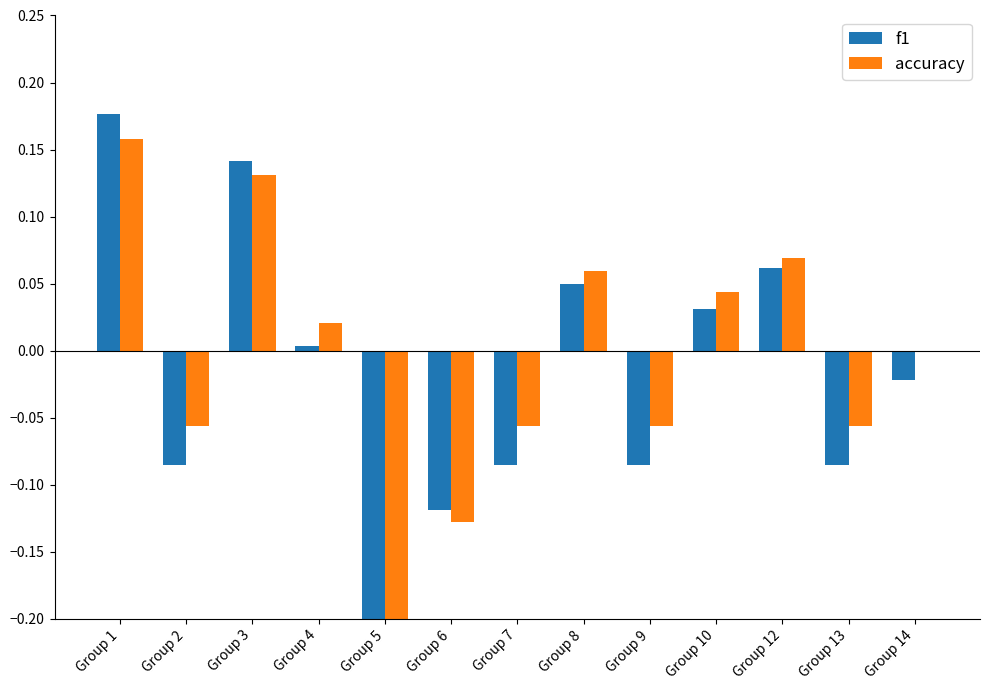

List the labels in order of accuracy value, smallest first.

Group 5, Group 6, Group 2, Group 7, Group 9, Group 13, Group 14, Group 4, Group 10, Group 8, Group 12, Group 3, Group 1